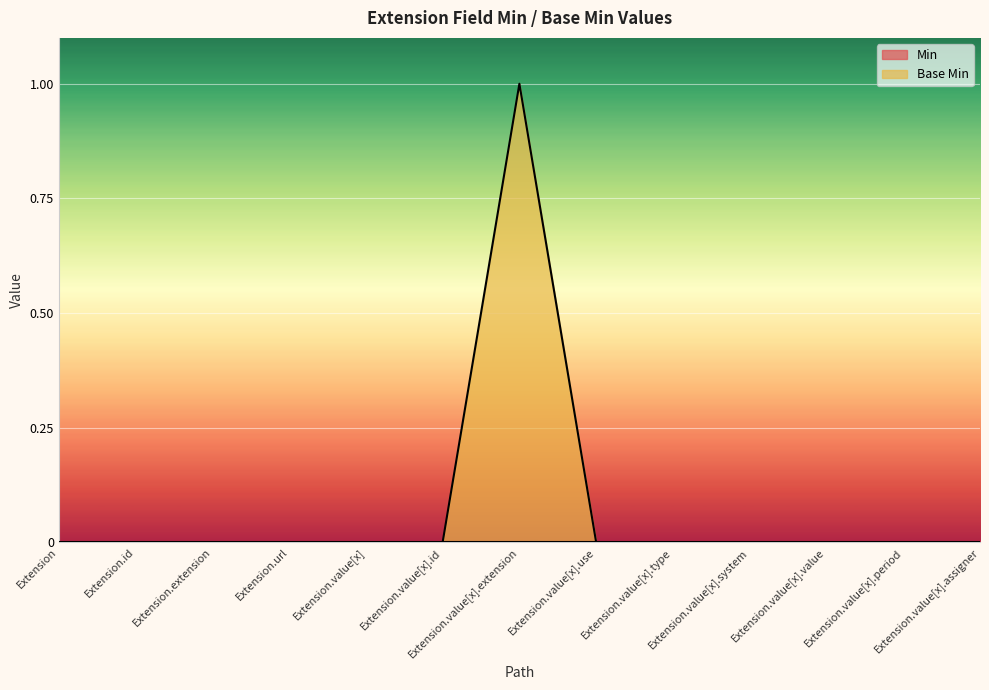

Reading right to left, list all the values displayed in this chart.

Extension.value[x].assigner=0	Extension.value[x].period=0	Extension.value[x].value=0	Extension.value[x].system=0	Extension.value[x].type=0	Extension.value[x].use=0	Extension.value[x].extension=1	Extension.value[x].id=0	Extension.value[x]=0	Extension.url=0	Extension.extension=0	Extension.id=0	Extension=0